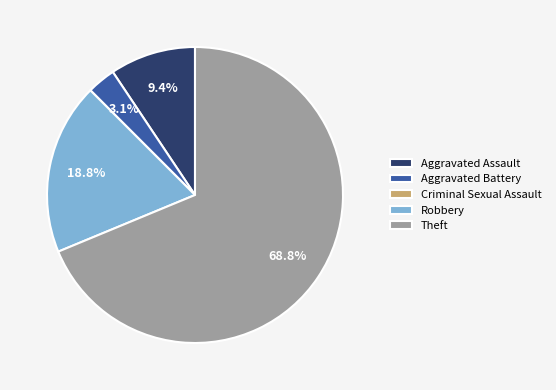

Does Aggravated Assault represent more than half of the total?

No